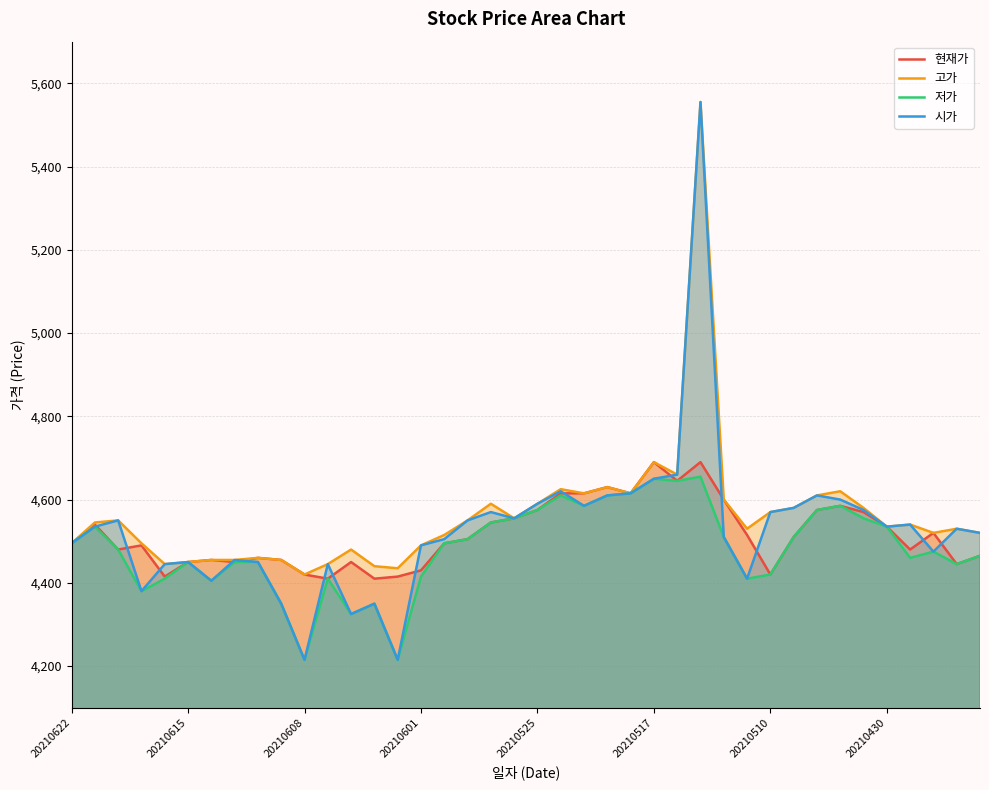

What is the sum of all 시가 values?

181075